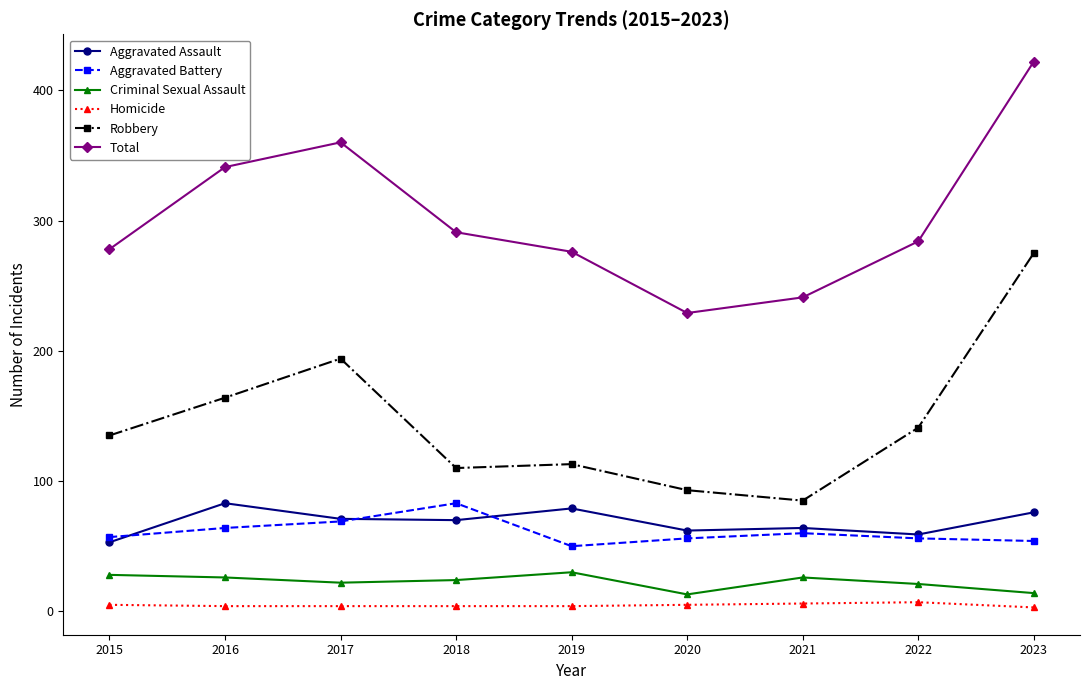

Rank the series at 2018 from highest to lowest value.

Total, Robbery, Aggravated Battery, Aggravated Assault, Criminal Sexual Assault, Homicide